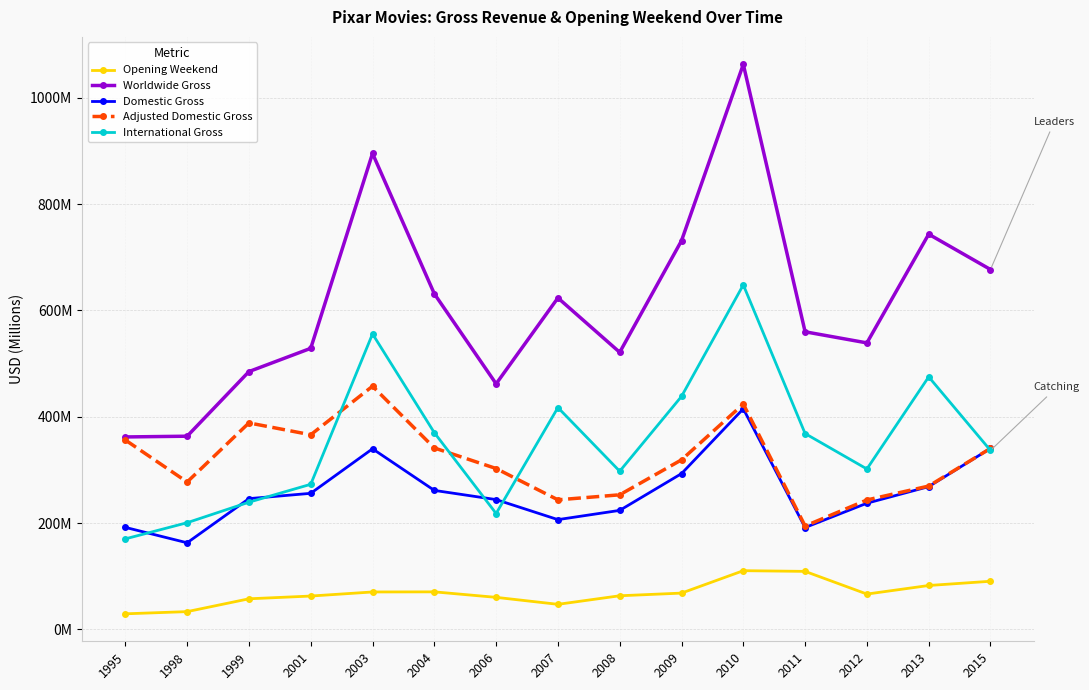

At how many categories does at least one series exceed 476?

12